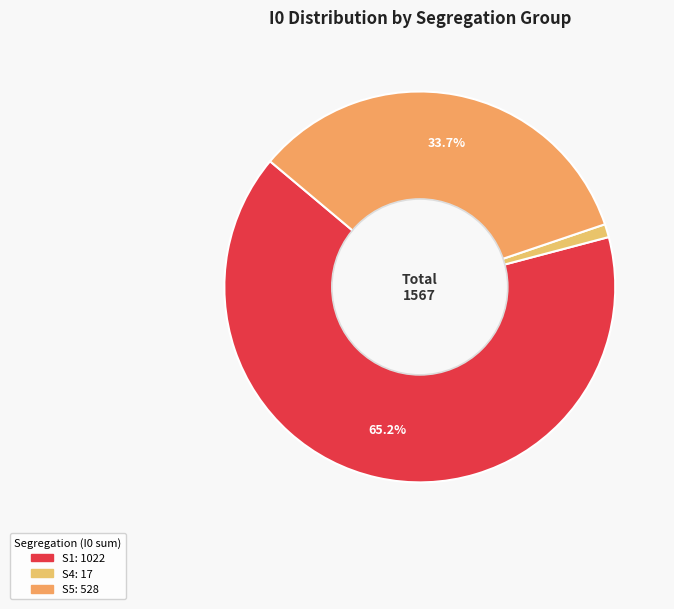

Which slice is the largest?

S1